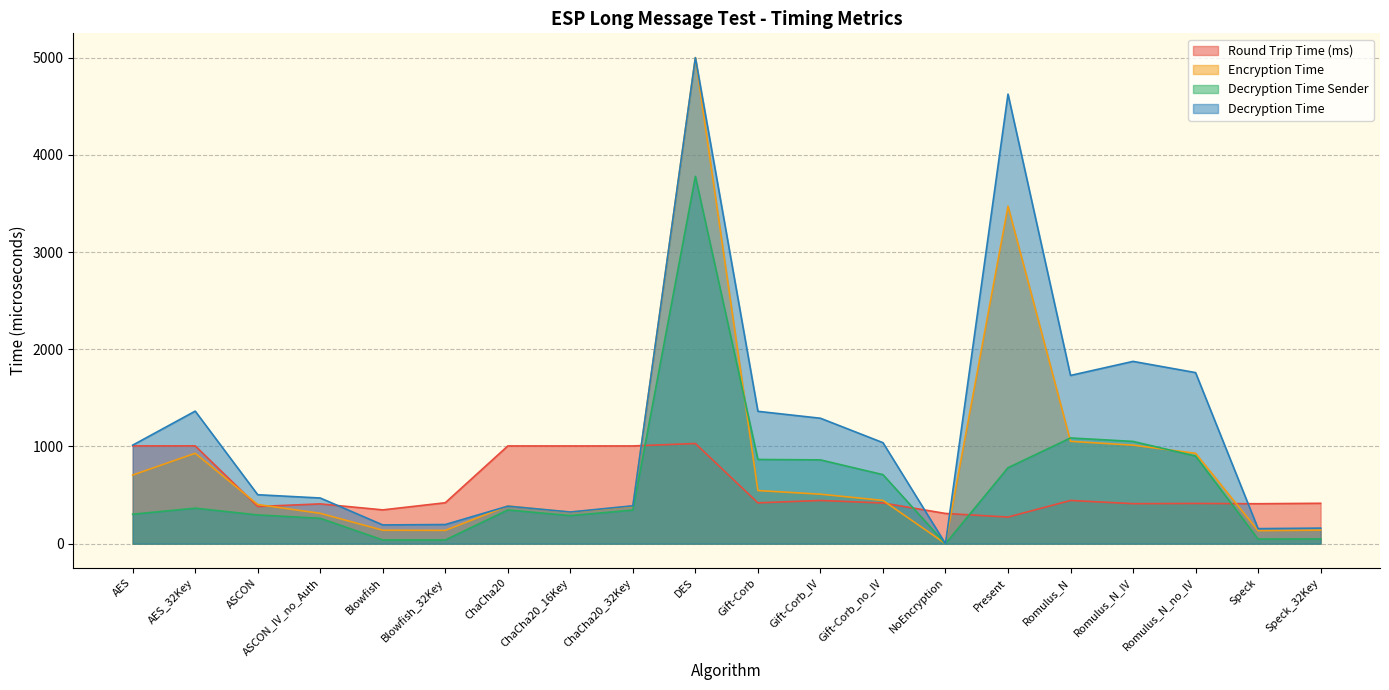

What is the total value across all series at ChaCha20?

2126.6